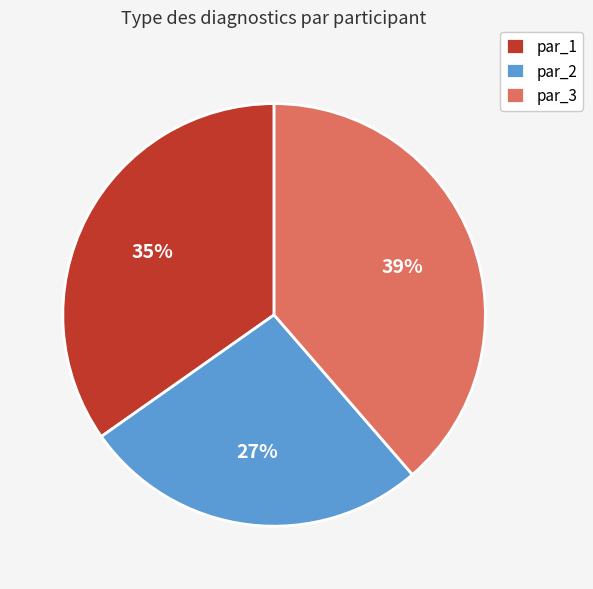

True or false: par_2 accounts for 27% of the total.

True